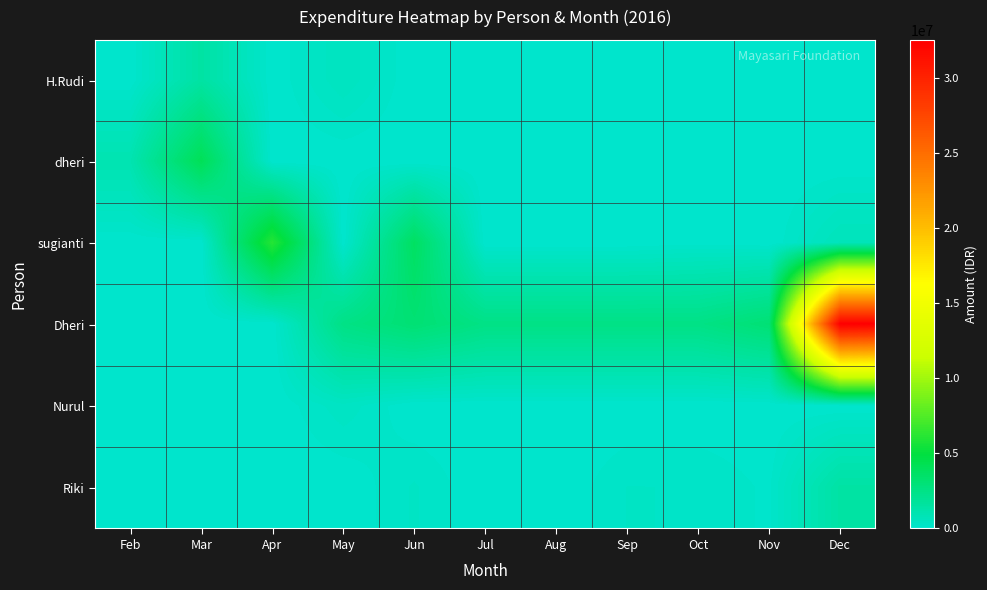

Which label corresponds to the largest value in the chart?

Dec